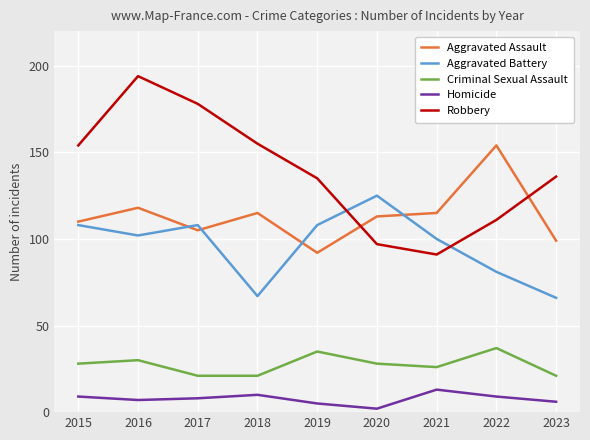

Reading right to left, what are all the values shown in this chart?

Aggravated Assault: 2023=99	2022=154	2021=115	2020=113	2019=92	2018=115	2017=105	2016=118	2015=110
Aggravated Battery: 2023=66	2022=81	2021=100	2020=125	2019=108	2018=67	2017=108	2016=102	2015=108
Criminal Sexual Assault: 2023=21	2022=37	2021=26	2020=28	2019=35	2018=21	2017=21	2016=30	2015=28
Homicide: 2023=6	2022=9	2021=13	2020=2	2019=5	2018=10	2017=8	2016=7	2015=9
Robbery: 2023=136	2022=111	2021=91	2020=97	2019=135	2018=155	2017=178	2016=194	2015=154